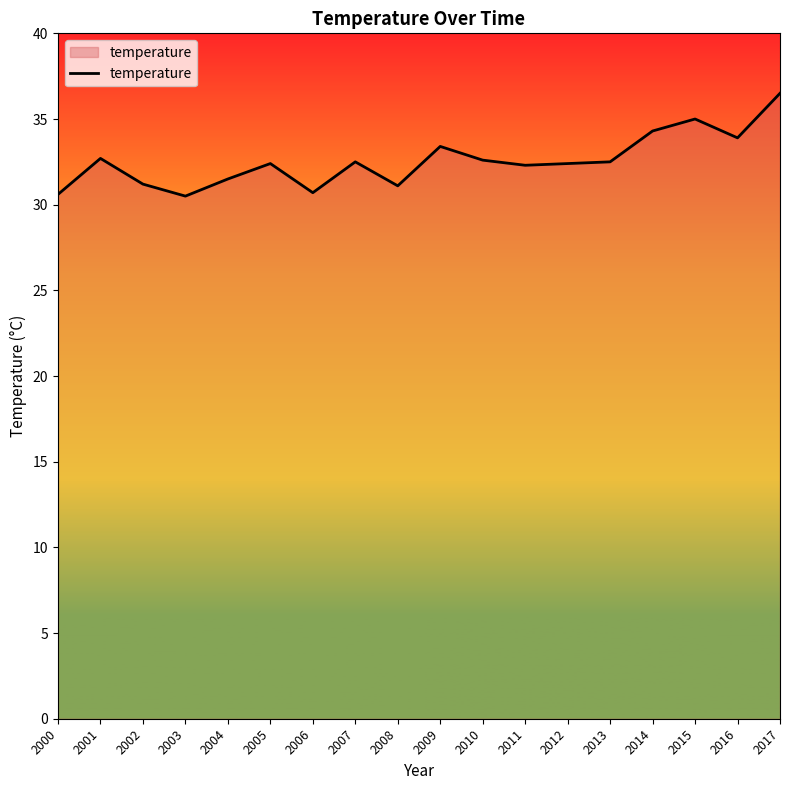

Read the value at 2005.

32.4